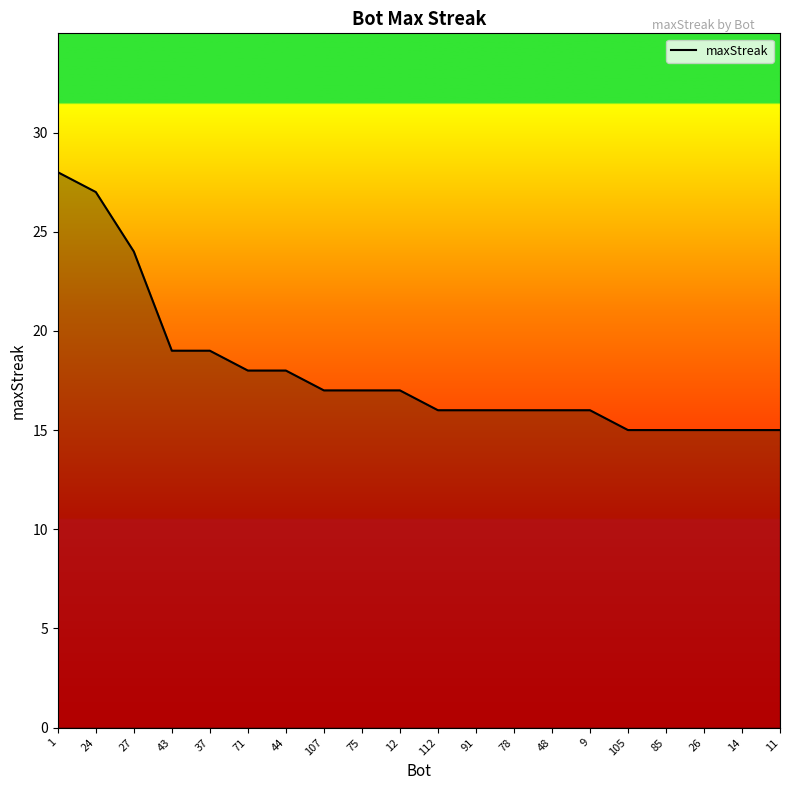

Reading left to right, transcribe all the data shown in this chart.

28	27	24	19	19	18	18	17	17	17	16	16	16	16	16	15	15	15	15	15